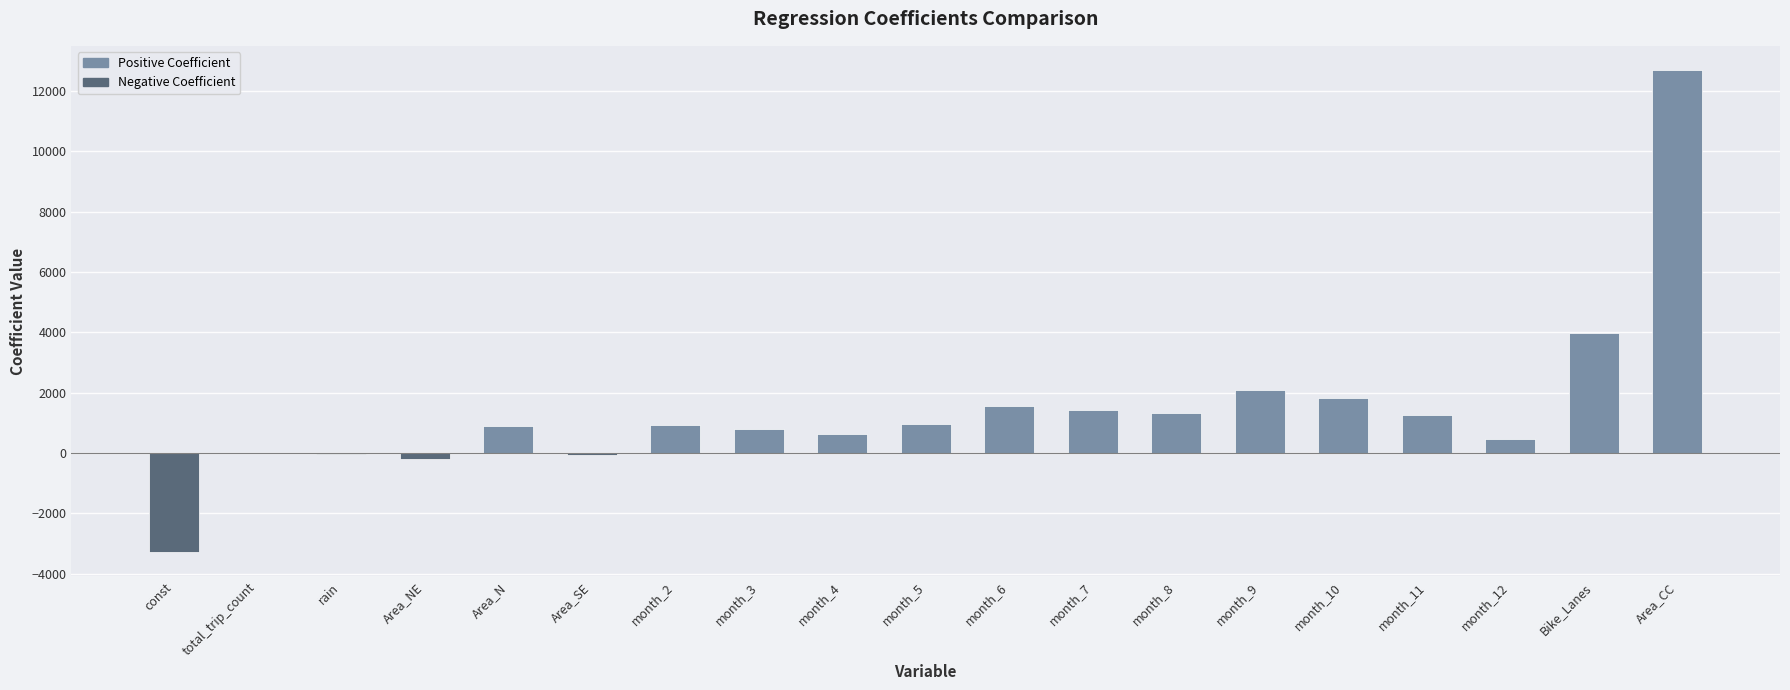

How many distinct data groups are displayed?

1